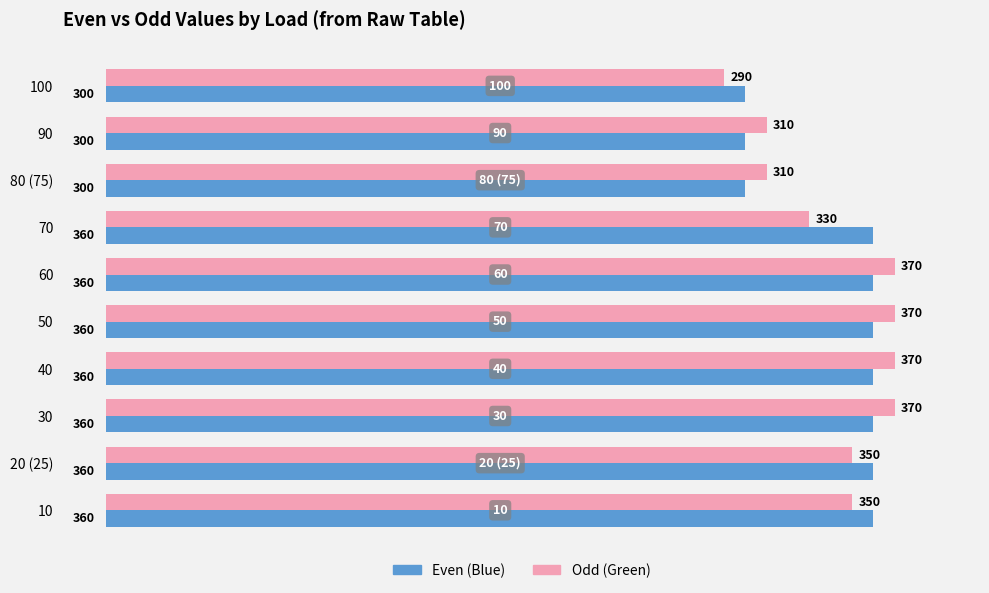

Count the Even (Blue) values in the range 300 to 360.

10